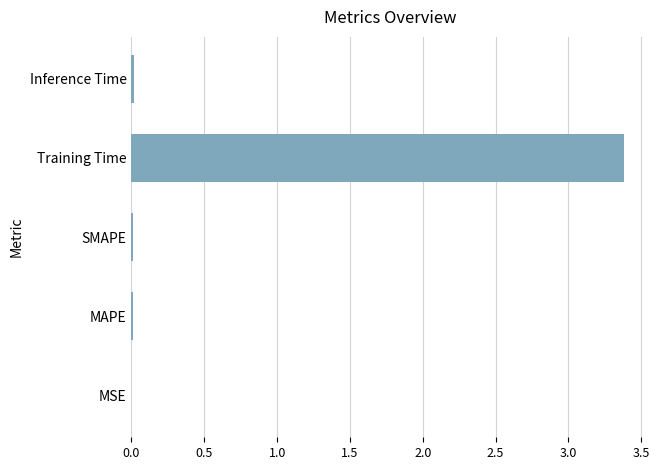

Which label corresponds to the largest value in the chart?

Training Time